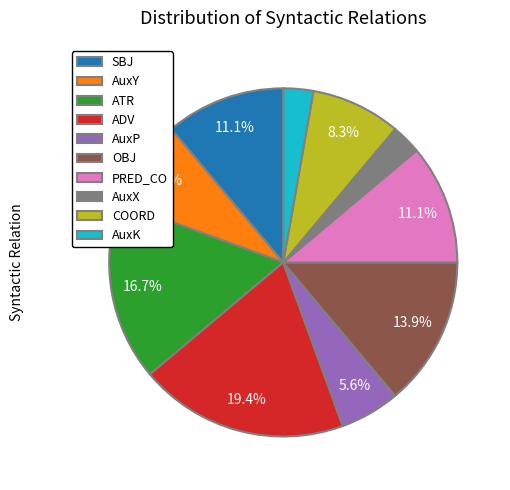

Does AuxY represent more than half of the total?

No